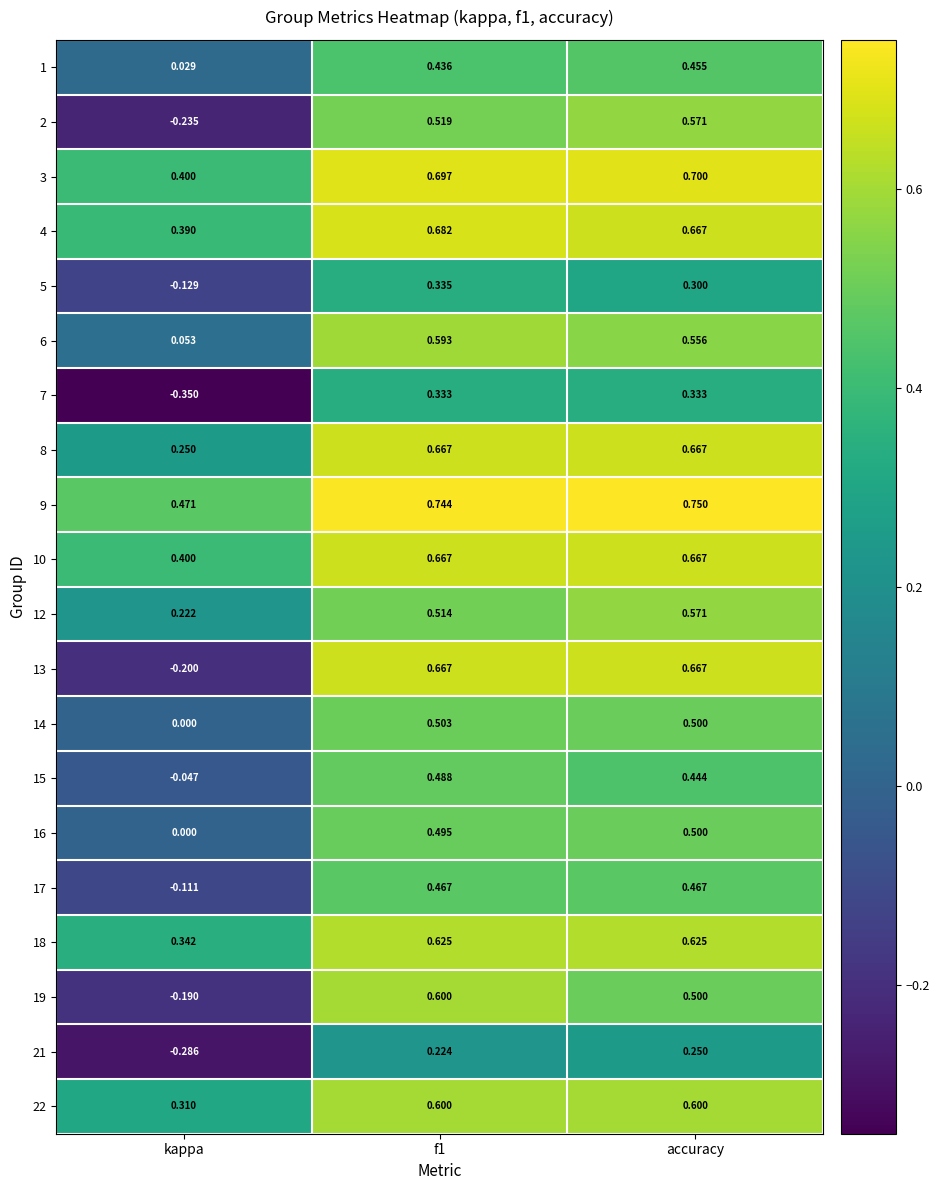

Which category has the highest value across all series?

accuracy